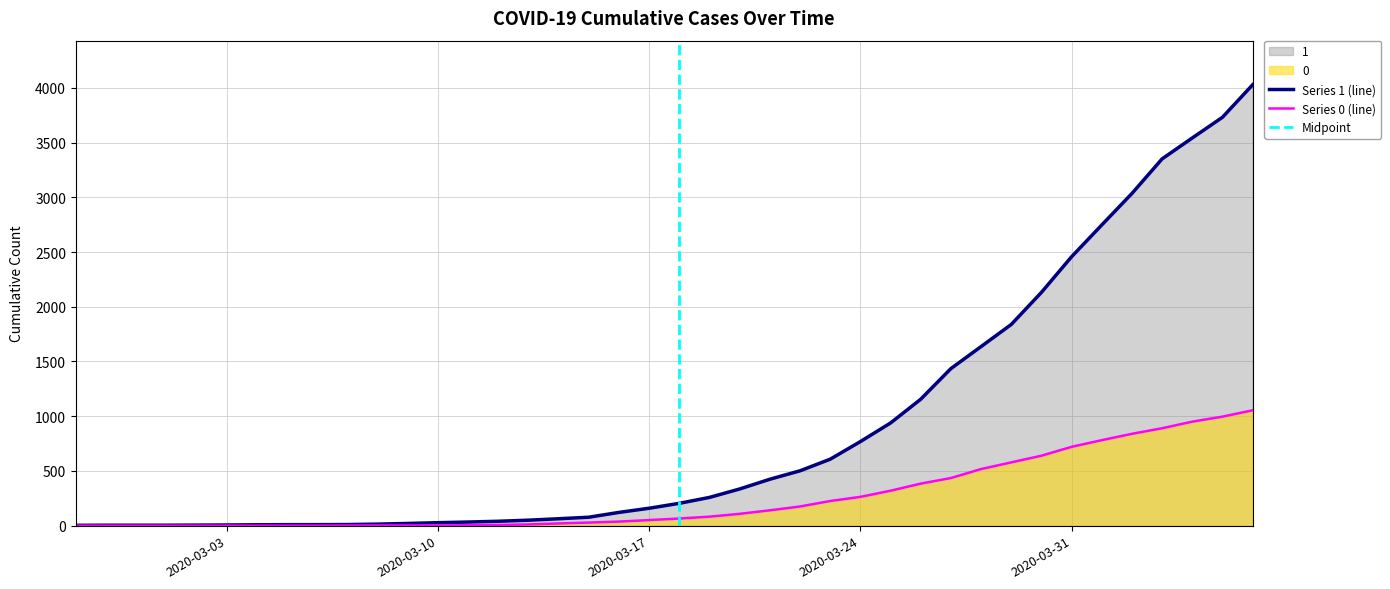

How many lines are shown in the chart?

2